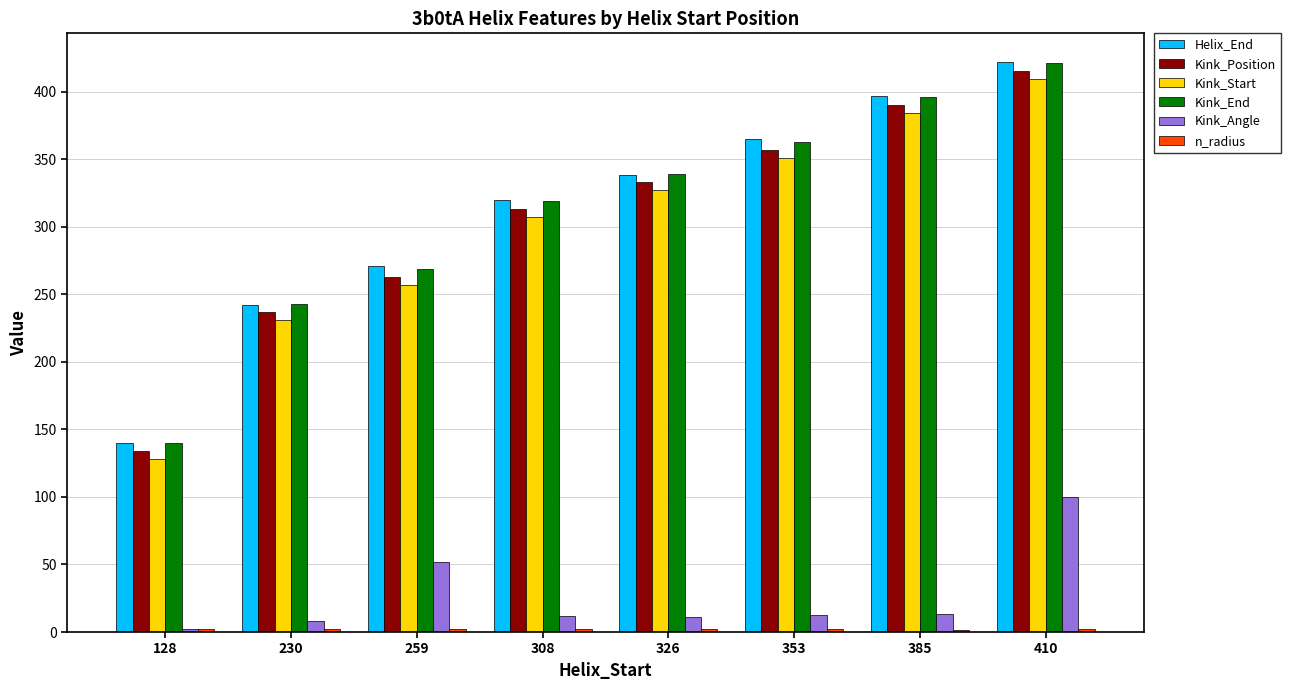

Is it true that Kink_Position equals 242.8 at 353?

False